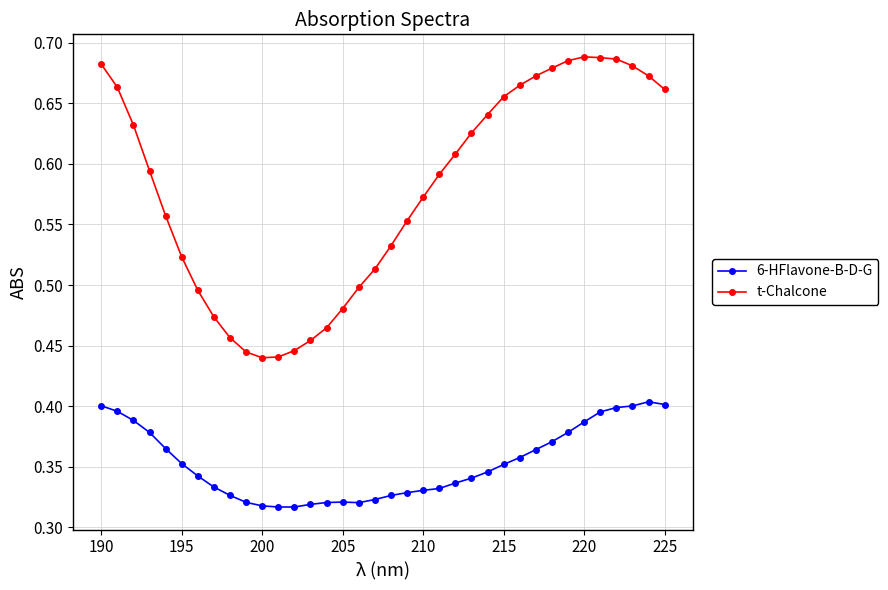

At how many categories does at least one series exceed 0?

36